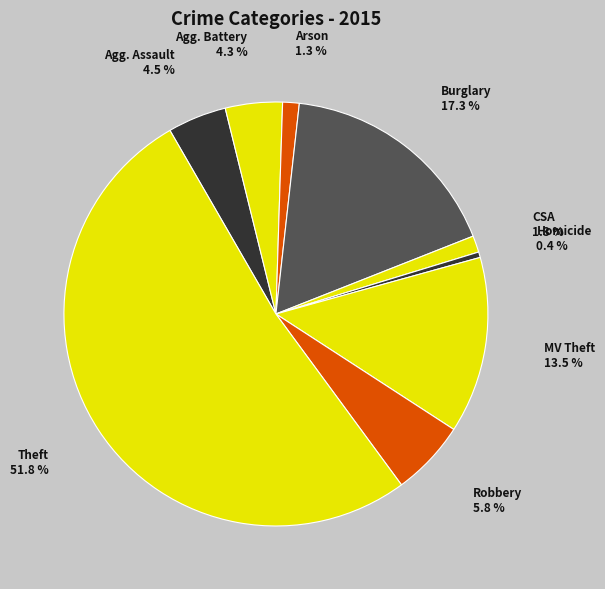

How many segments does this pie chart have?

9